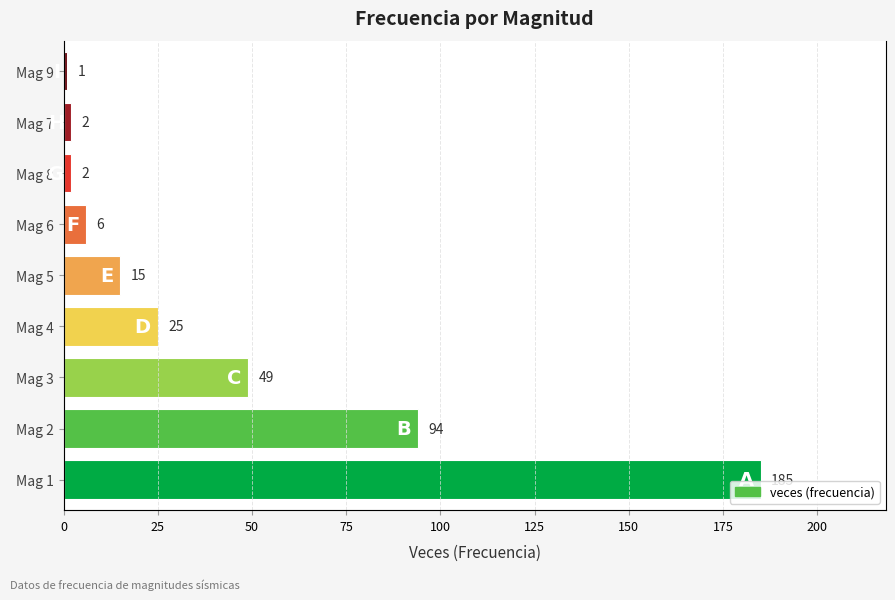

Is it true that the value at Mag 2 is 55?

False